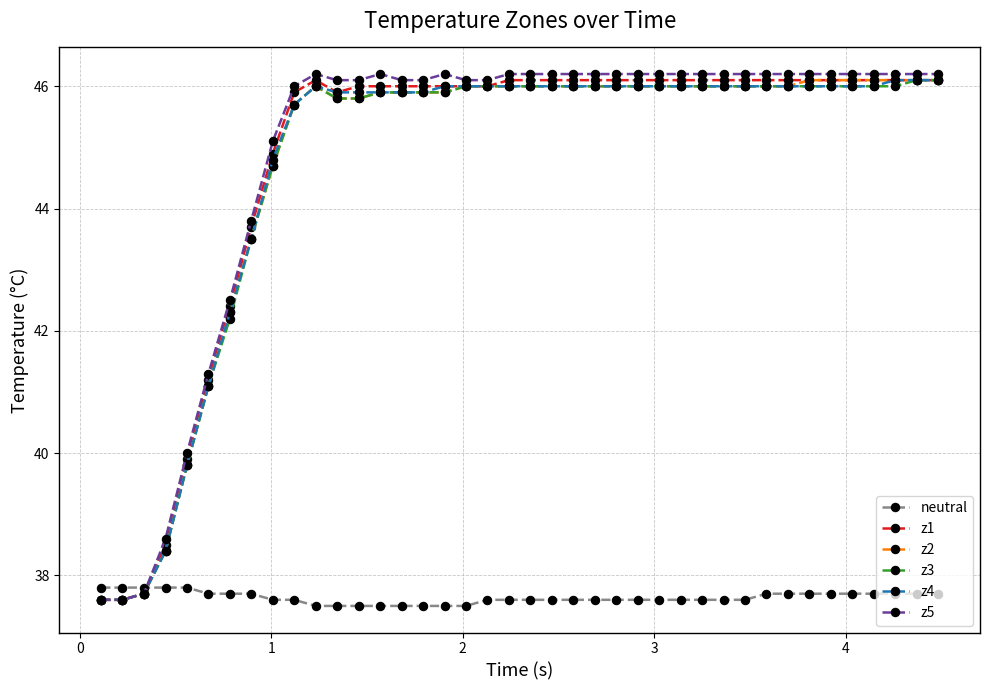

What is the value of the z4 point at the 12th from the left?

45.9